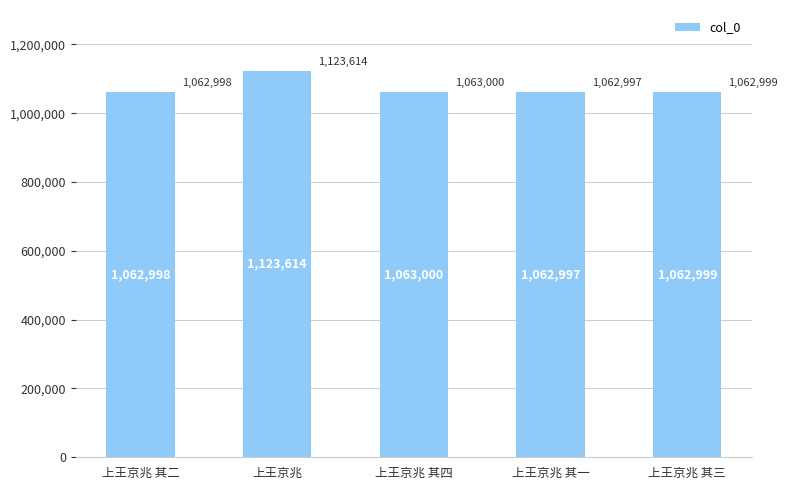

Between 上王京兆 其一 and 上王京兆, which is larger?

上王京兆